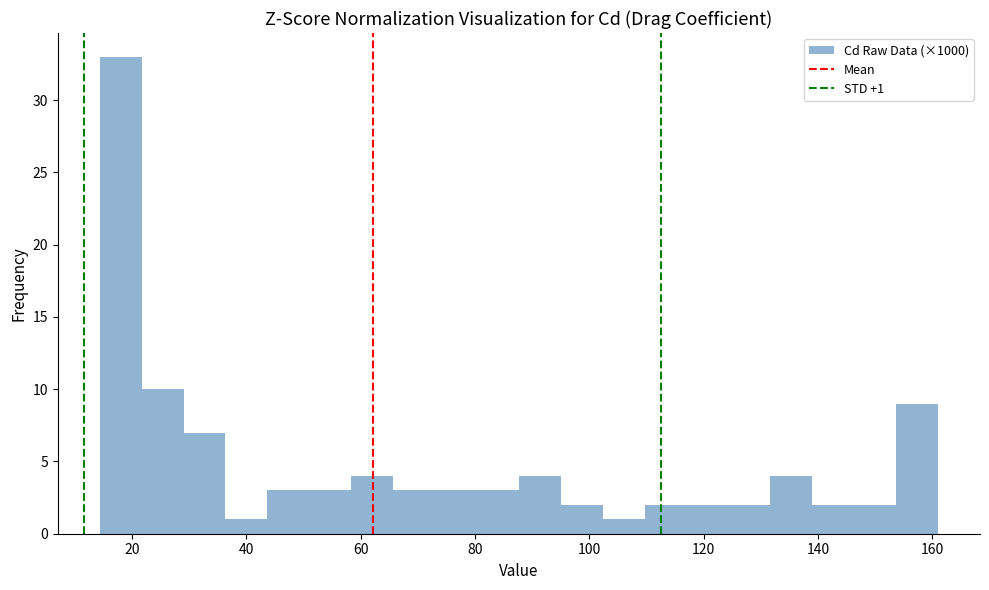

Around what value on the x-axis is the tallest bar? Give the approximate position of its centre, as read against the axis.

18